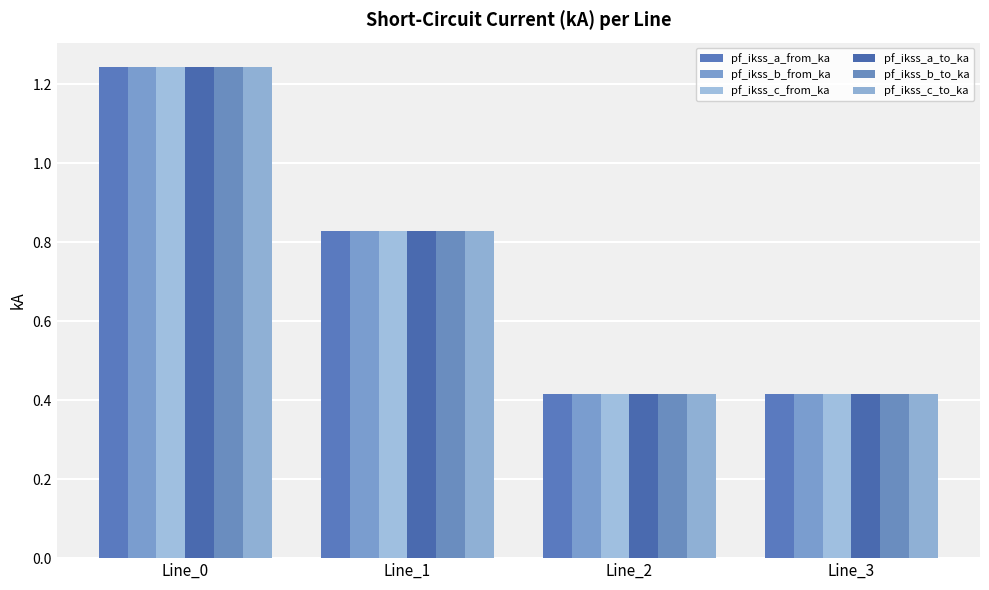

Count the number of data series in this chart.

6